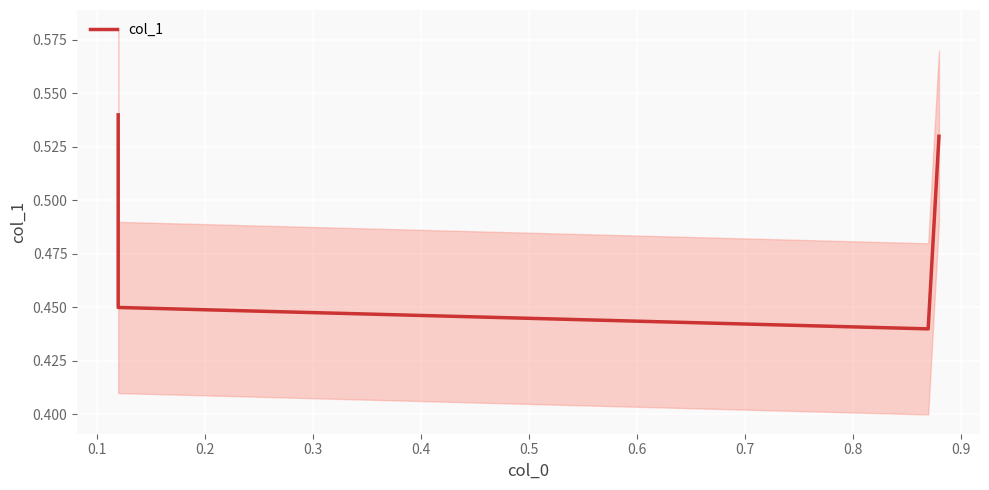

What is the value of the 3rd point from the left?

0.4